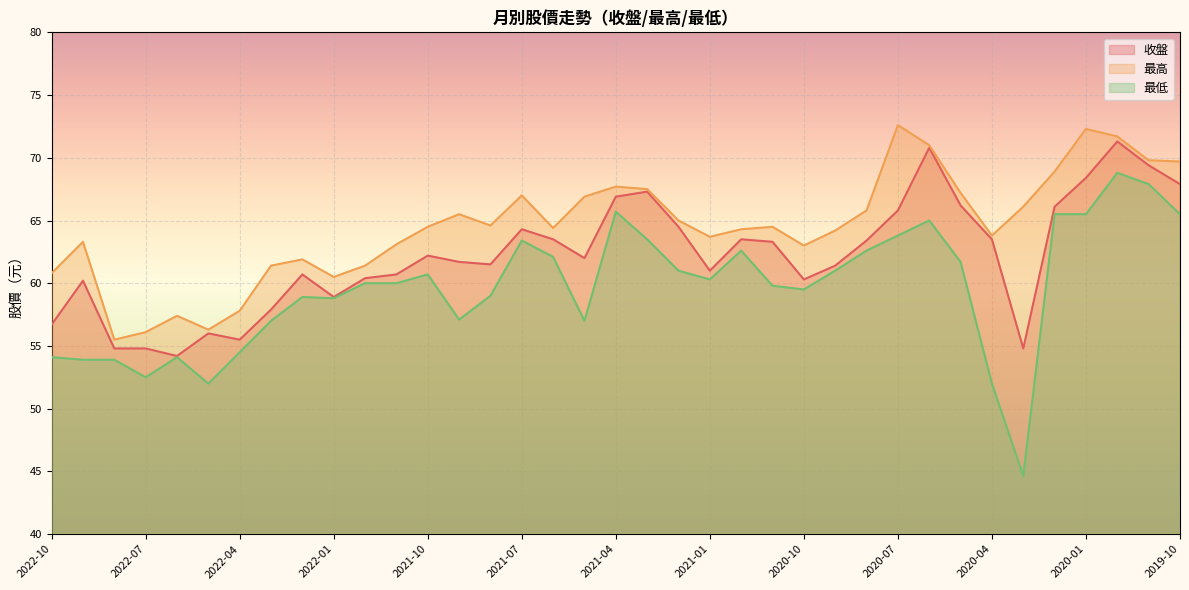

True or false: 最高 has more than 1 interior local peaks.

True